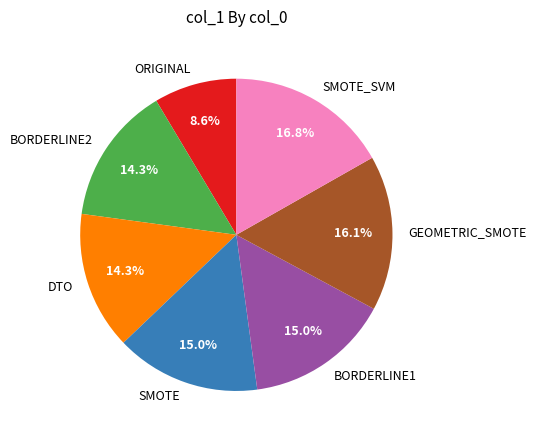

What is the smallest slice in the pie chart?

ORIGINAL